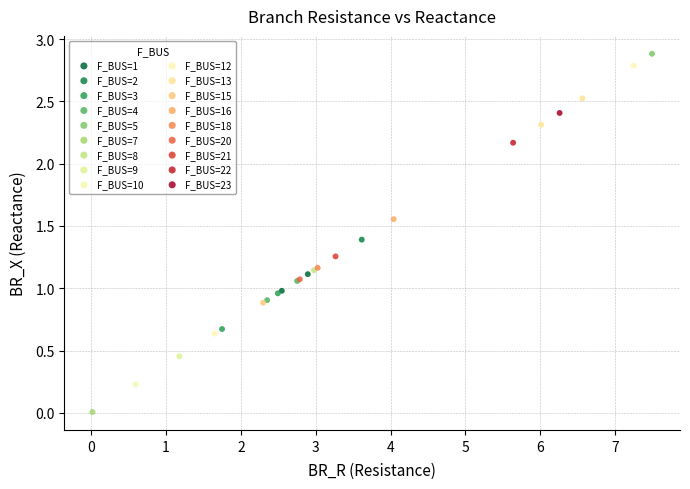

Which series reaches the minimum Y coordinate?

F_BUS=7